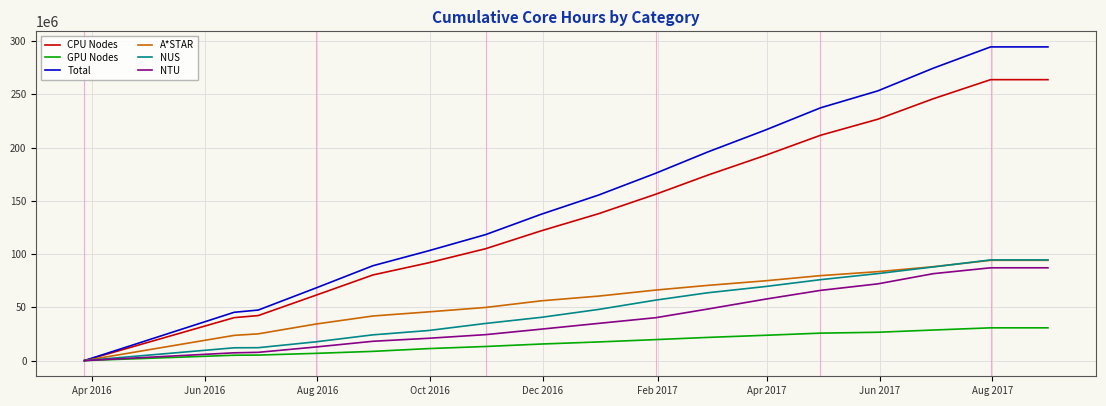

Which series has the largest range (max minus min)?

Total